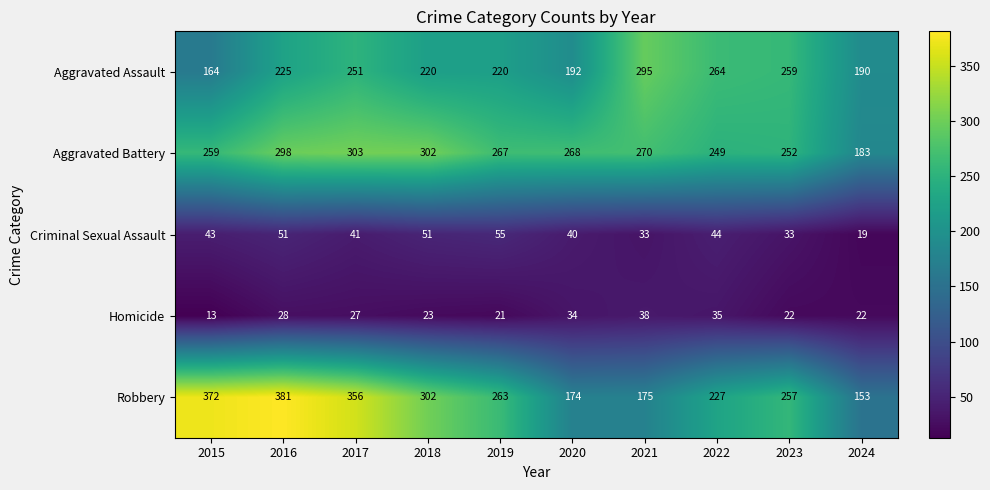

At which category is the sum across all series the highest?

2016